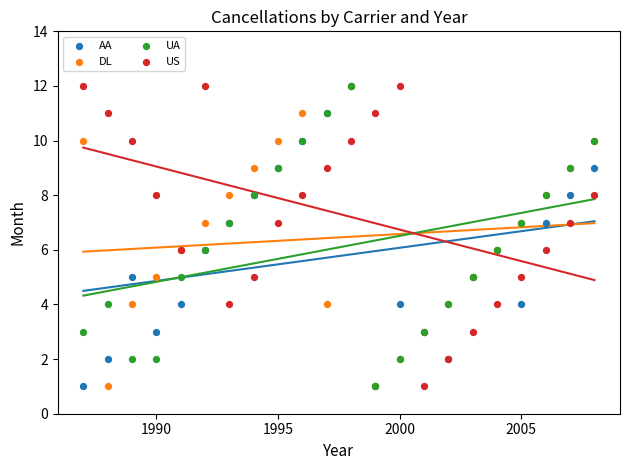

What are all the series names shown in the legend?

AA, DL, UA, US